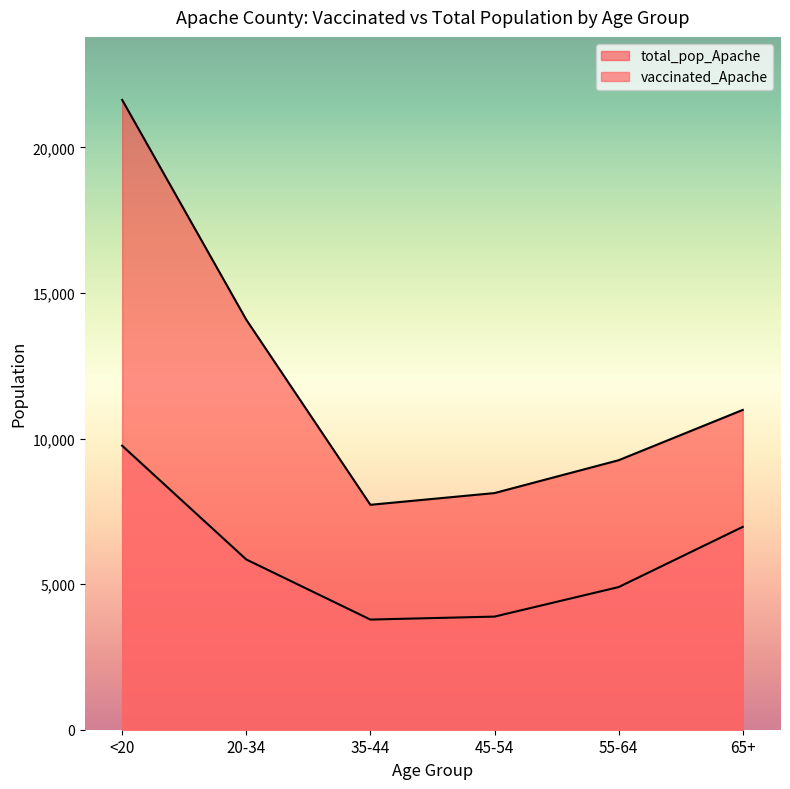

How many interior local valleys does the total_pop_Apache series have?

1